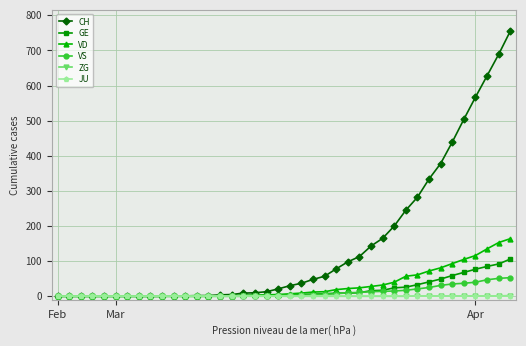

At how many categories does at least one series exceed 392?

6